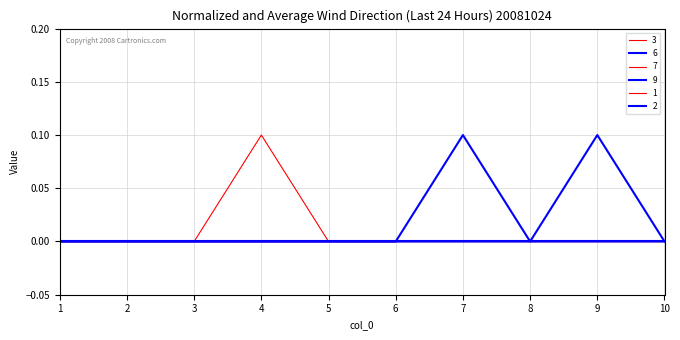

The value of 6 at 10 is 0.0. True or false?

True